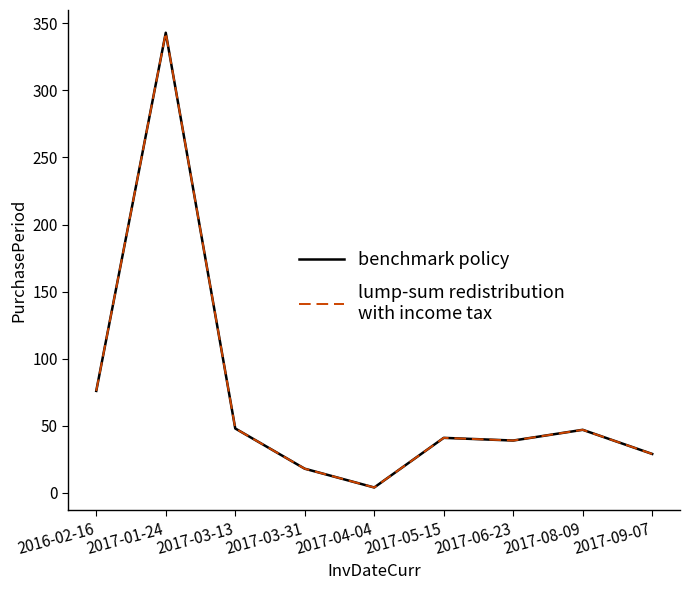

Does the chart have visible grid lines?

No